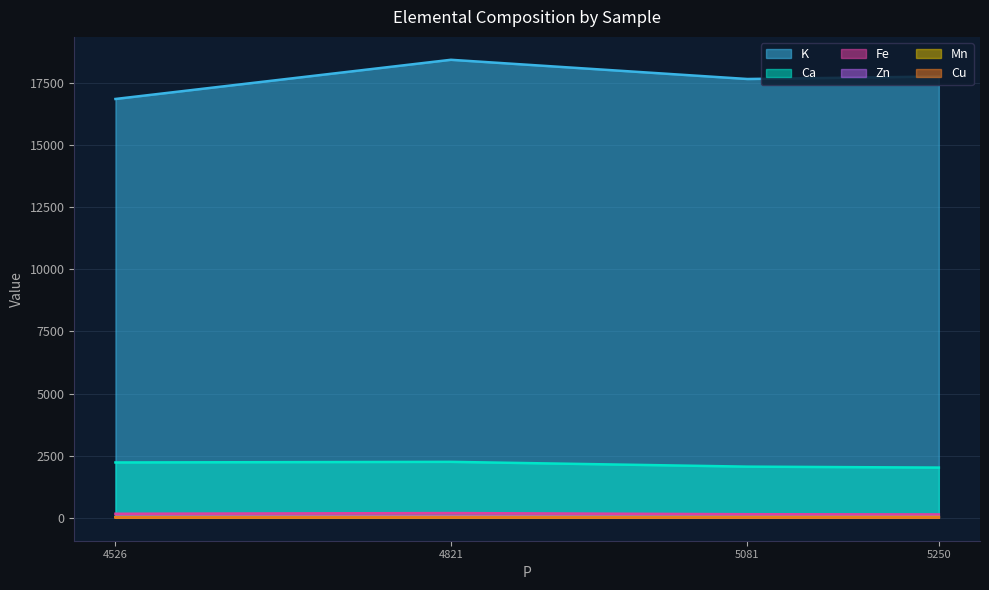

List the series in order of their peak value, highest first.

K, Ca, Fe, Zn, Mn, Cu